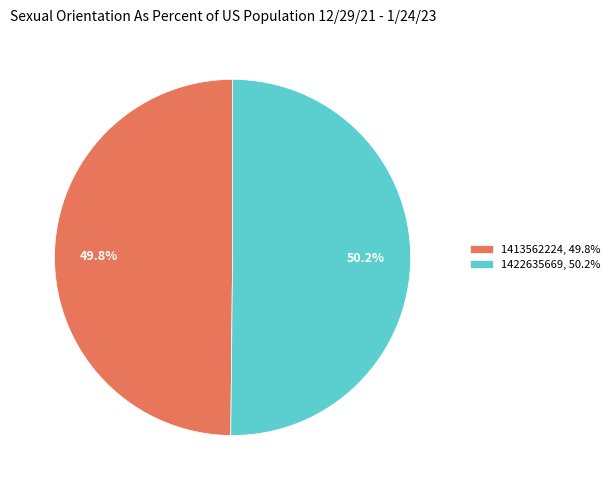

What percentage do 1413562224, 49.8% and 1422635669, 50.2% together represent?

100.0%